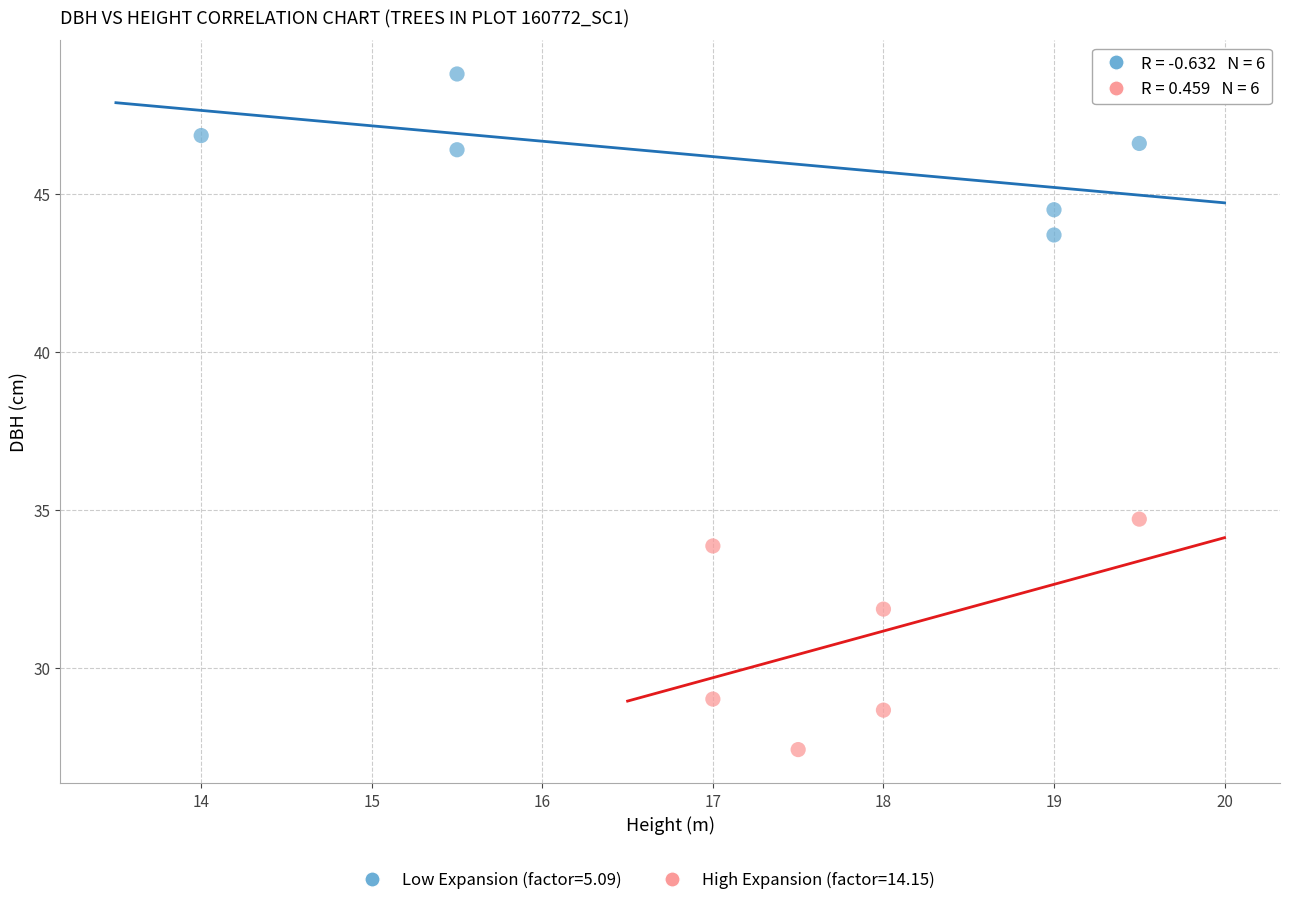

Which series reaches the maximum Y coordinate?

Low Expansion (factor=5.09)